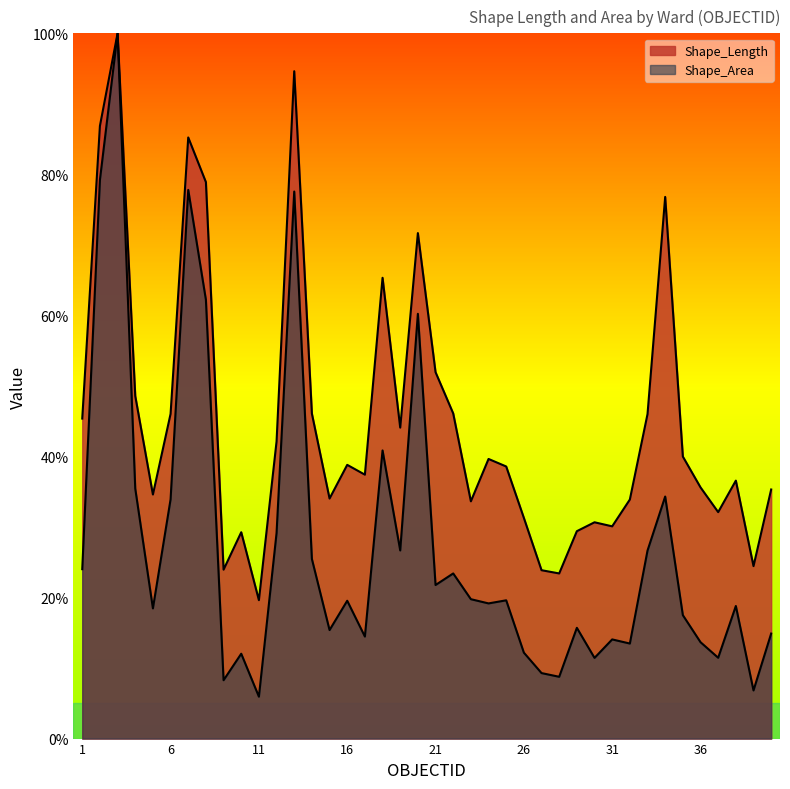

Is the value of Shape_Area at 11 greater than the value of Shape_Length at 31?

No